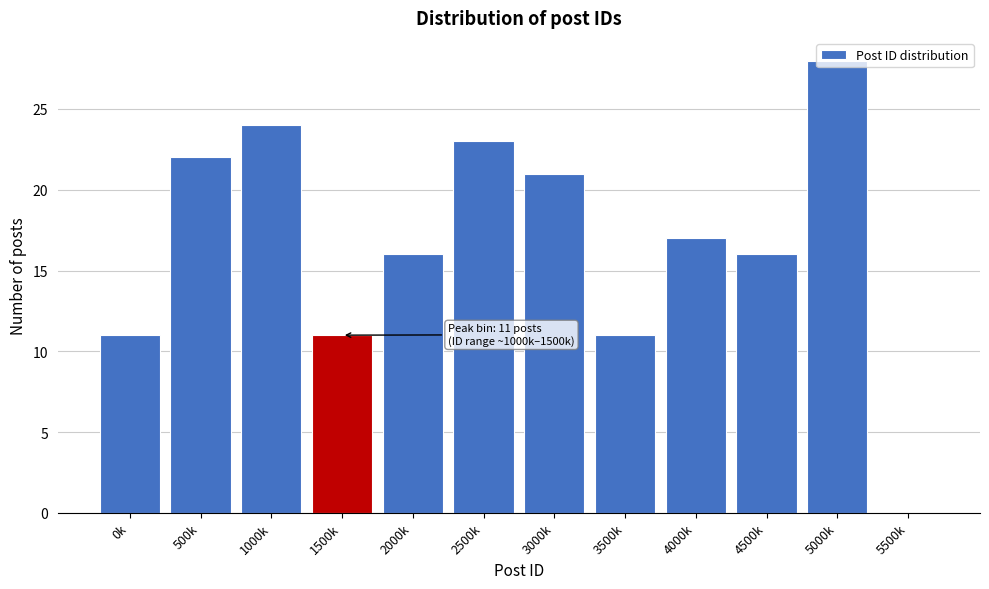

What is the sum of all values?

200